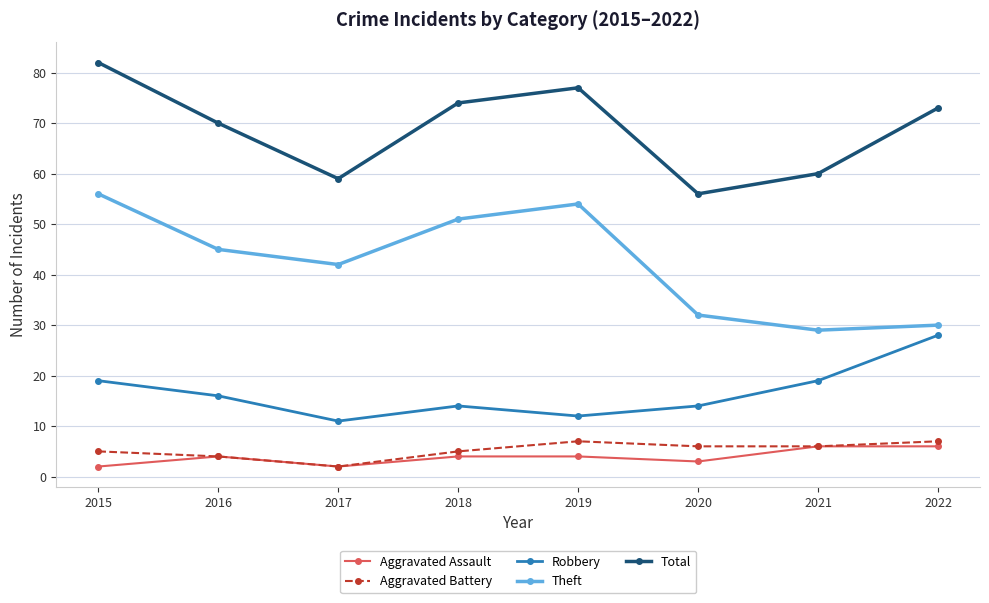

Reading left to right, transcribe all the data shown in this chart.

Aggravated Assault: 2015=2	2016=4	2017=2	2018=4	2019=4	2020=3	2021=6	2022=6
Aggravated Battery: 2015=5	2016=4	2017=2	2018=5	2019=7	2020=6	2021=6	2022=7
Robbery: 2015=19	2016=16	2017=11	2018=14	2019=12	2020=14	2021=19	2022=28
Theft: 2015=56	2016=45	2017=42	2018=51	2019=54	2020=32	2021=29	2022=30
Total: 2015=82	2016=70	2017=59	2018=74	2019=77	2020=56	2021=60	2022=73